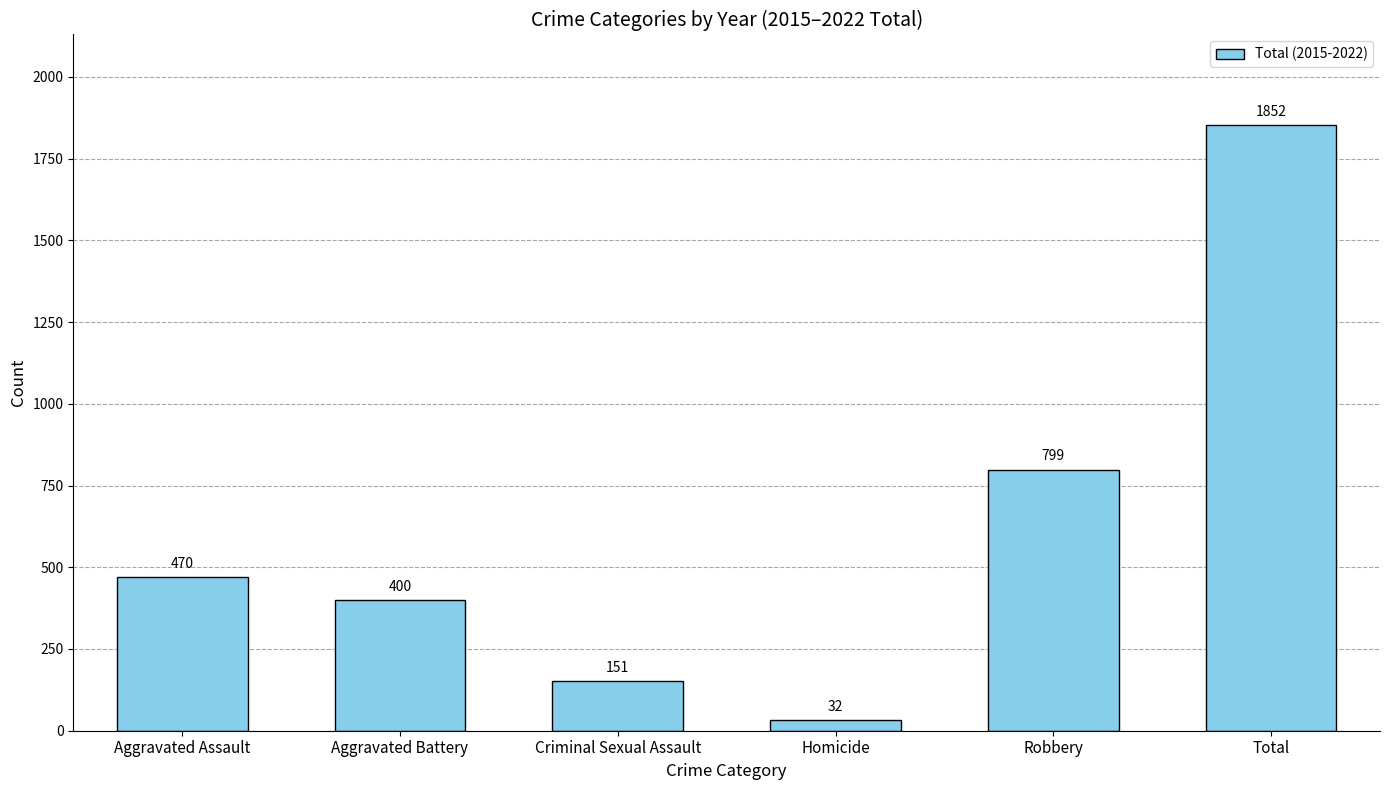

List the labels in order of value, smallest first.

Homicide, Criminal Sexual Assault, Aggravated Battery, Aggravated Assault, Robbery, Total